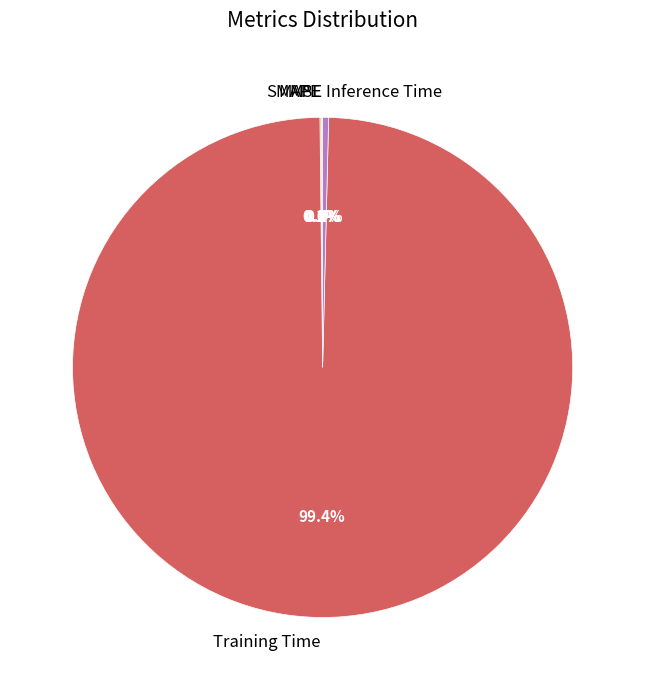

To the nearest percent, what is the combined percentage of Training Time and Inference Time?

100%